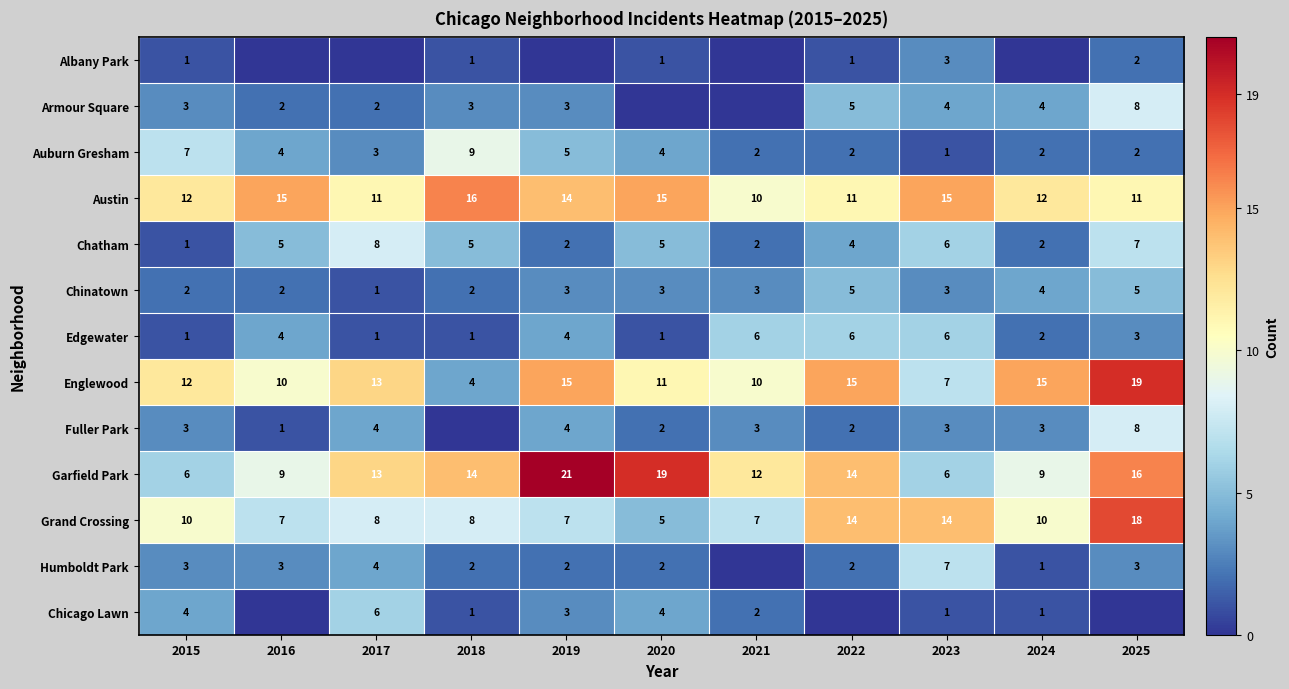

What is the total value across all series at 2015?

65